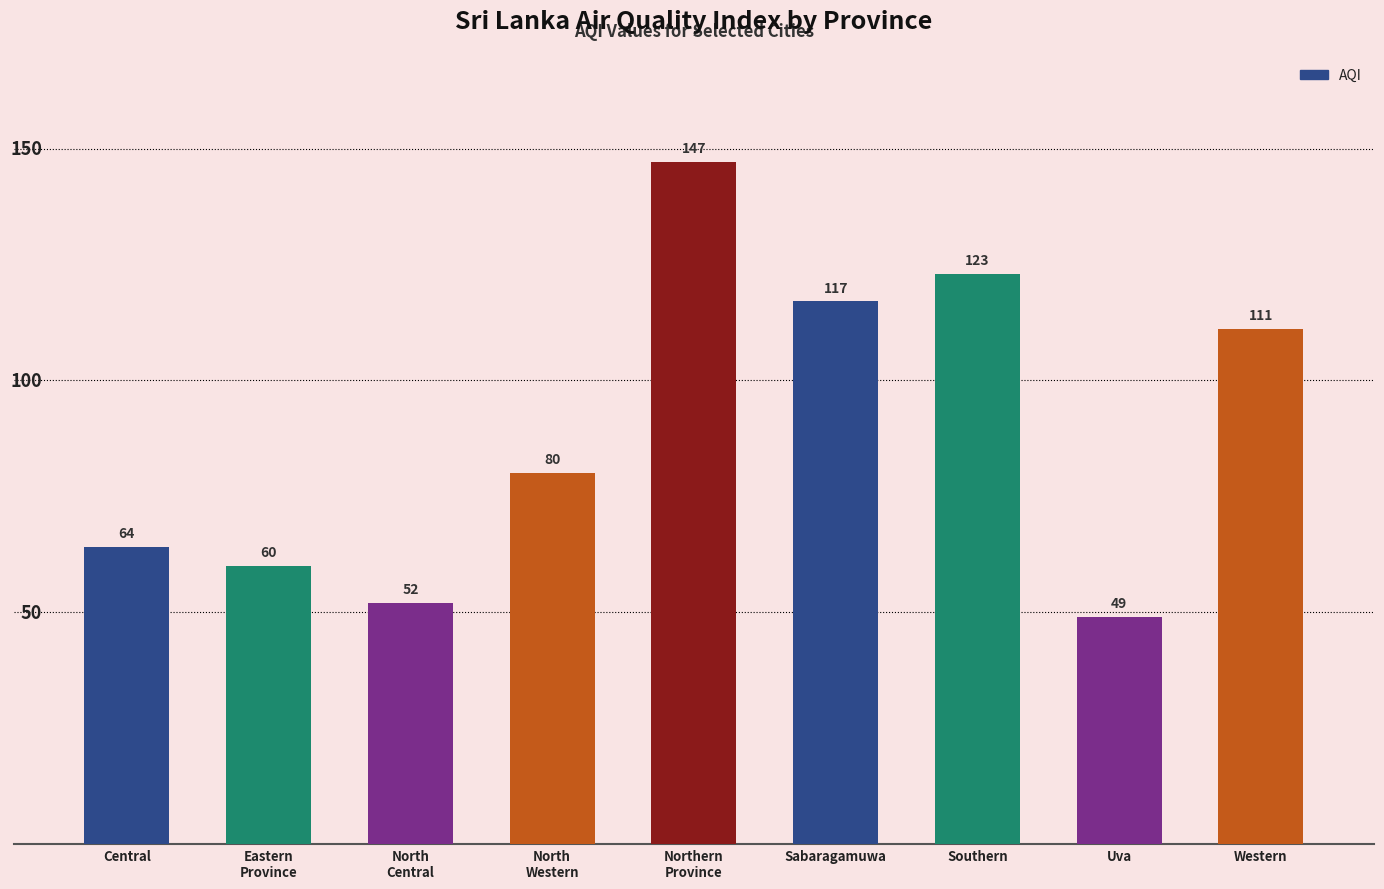

Reading left to right, transcribe all the data shown in this chart.

Central=64	Eastern
Province=60	North
Central=52	North
Western=80	Northern
Province=147	Sabaragamuwa=117	Southern=123	Uva=49	Western=111